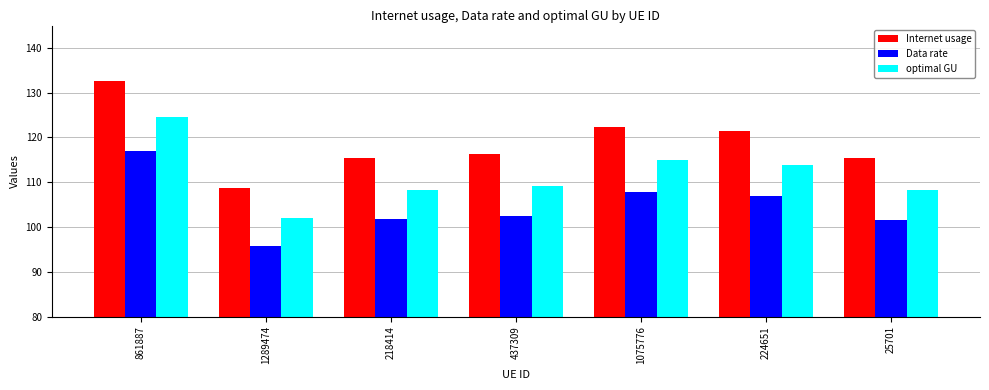

List the series in order of their peak value, highest first.

Internet usage, optimal GU, Data rate